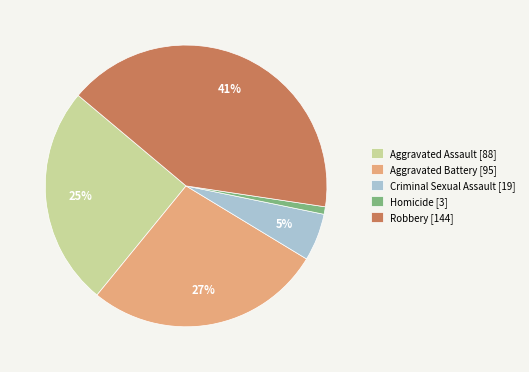

Count the number of slices in the pie.

5